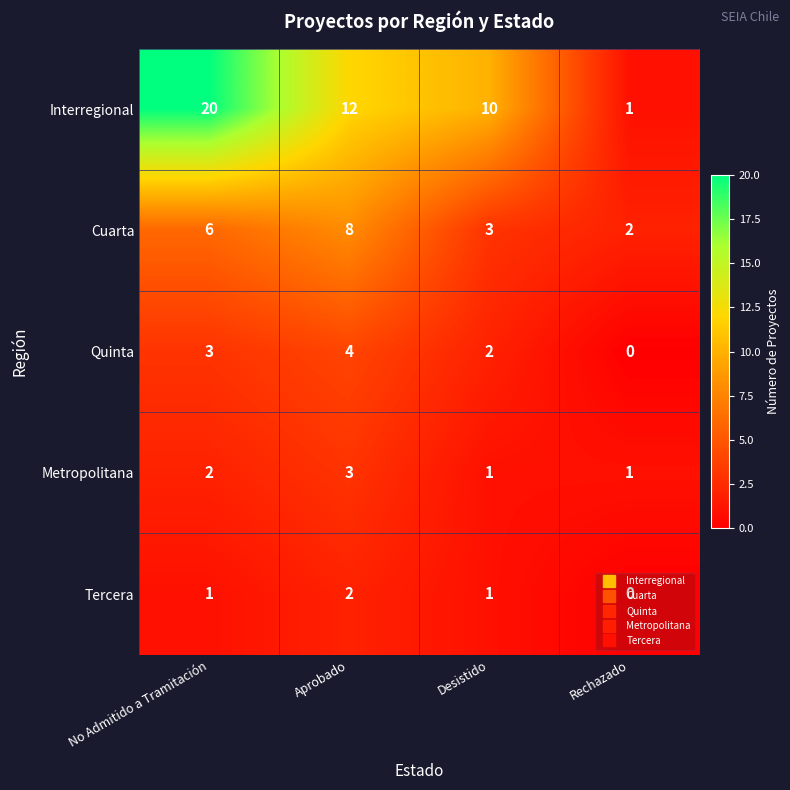

Is it true that Quinta equals 5 at No Admitido a Tramitación?

False